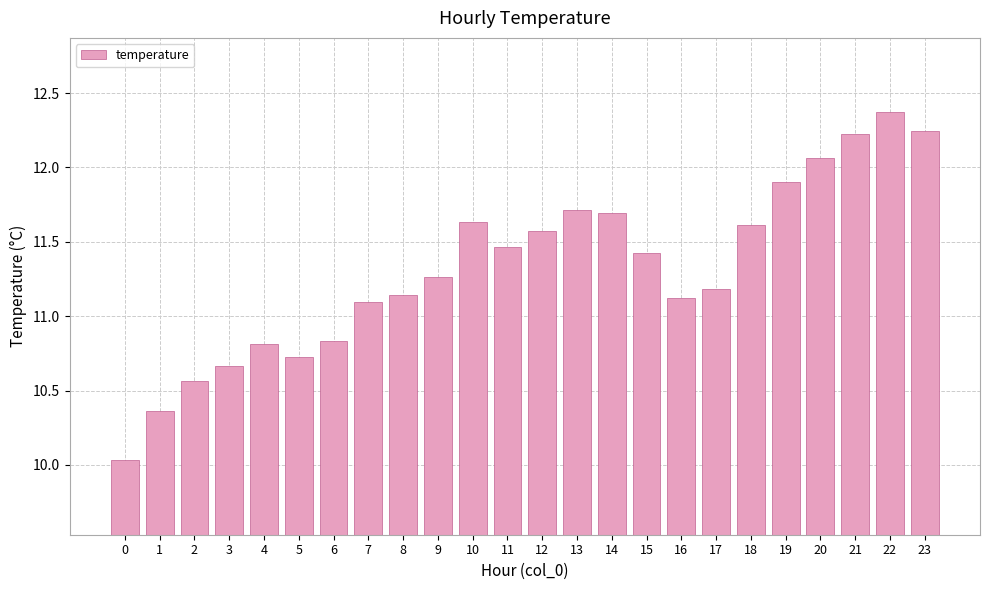

Which label corresponds to the largest value in the chart?

22